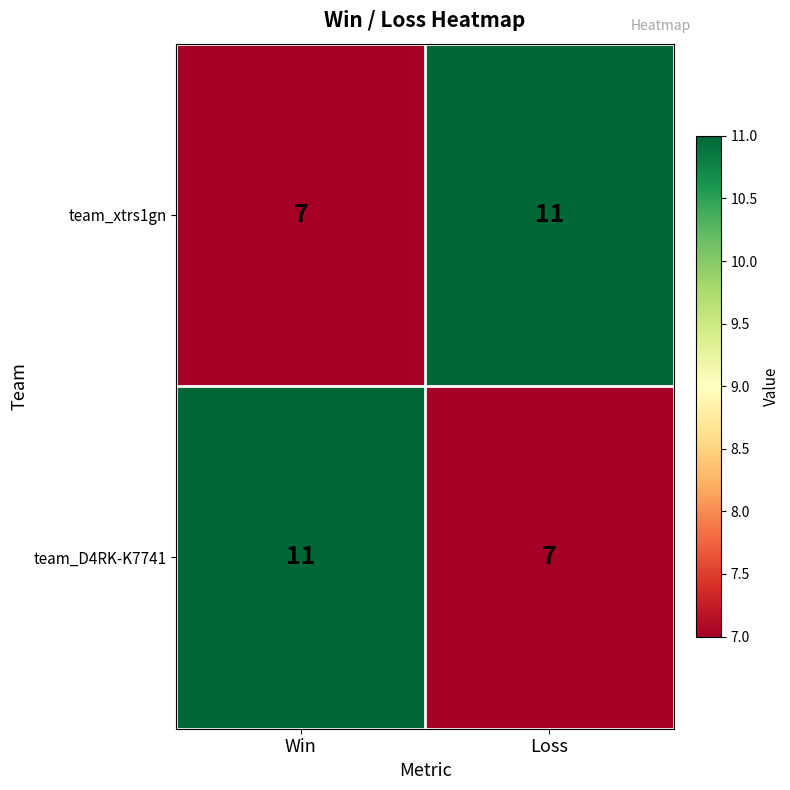

What is the difference between the highest and lowest values at Loss?

4